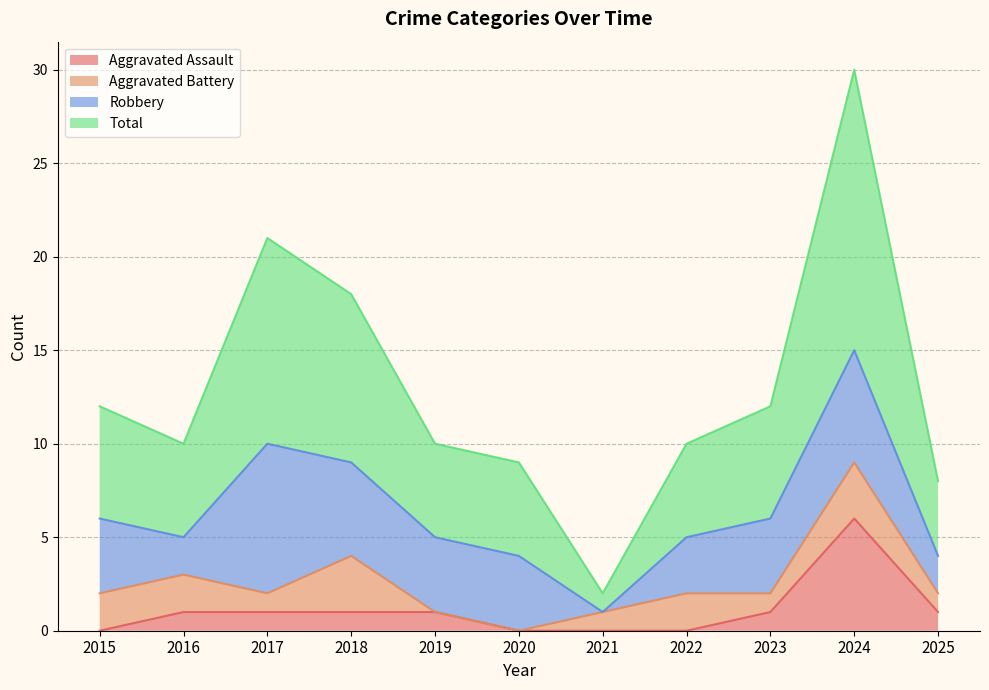

True or false: Total and Aggravated Assault intersect in this chart.

False